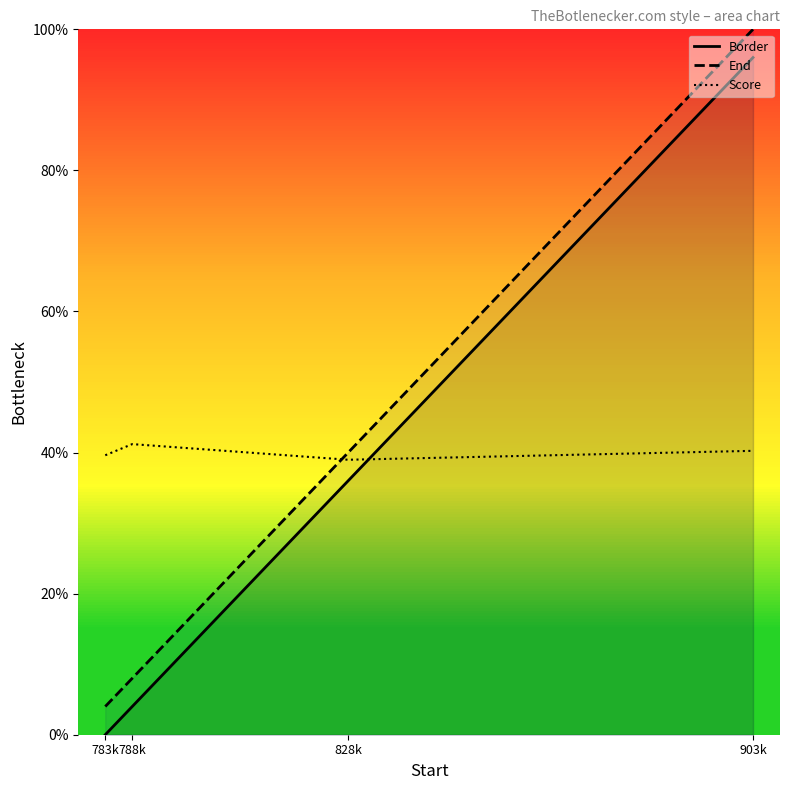

What is the label of the 2nd point from the right?

828k